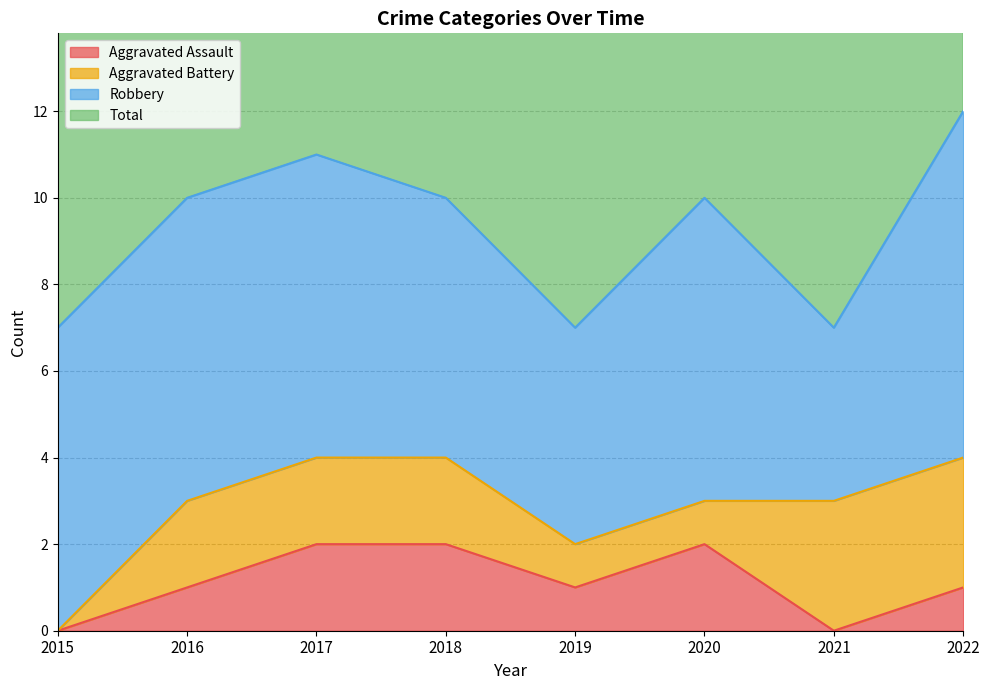

What is the lowest value of the Total series?

7